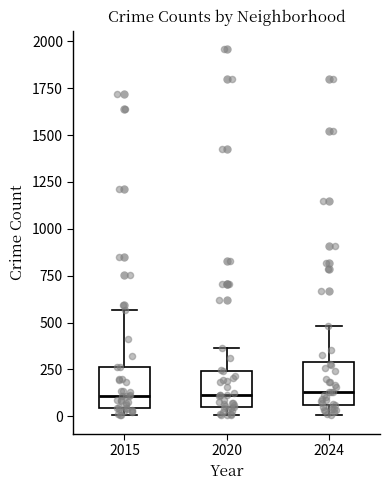

Reading left to right, read every box against the y-axis: the position of its median line, the range the box covers, and the ends of its whiskers. The values are not printed on the chart, so give them approximately, as read against the axis.

2015: median 100, box 50 to 250, whiskers 0 to 550
2020: median 100, box 50 to 250, whiskers 0 to 350
2024: median 150, box 50 to 300, whiskers 0 to 500